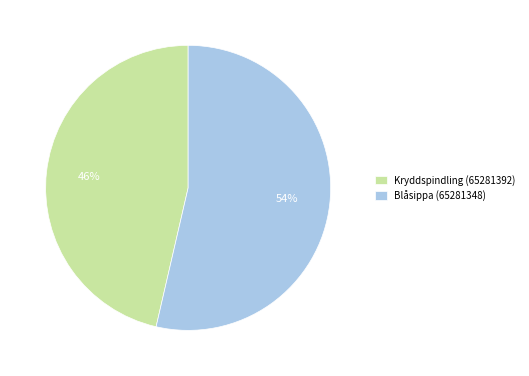

Does Blåsippa (65281348) account for over 50% of the chart?

Yes